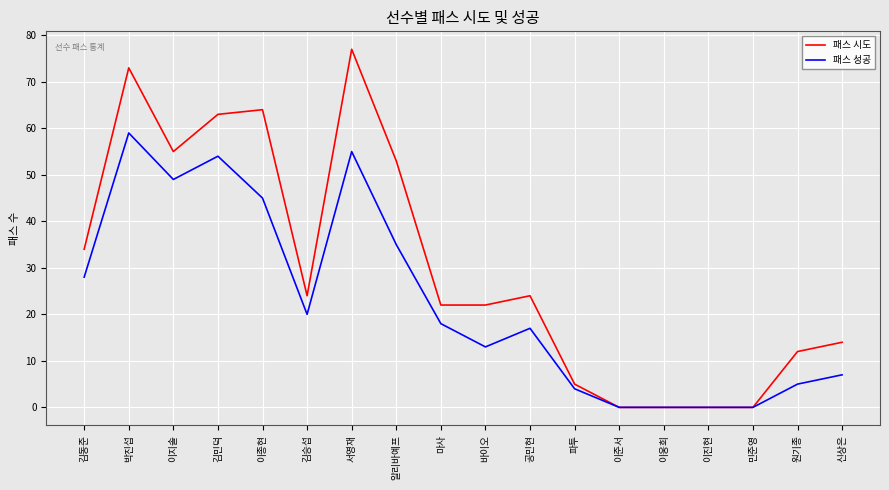

True or false: 패스 성공 has more than 0 interior local peaks.

True